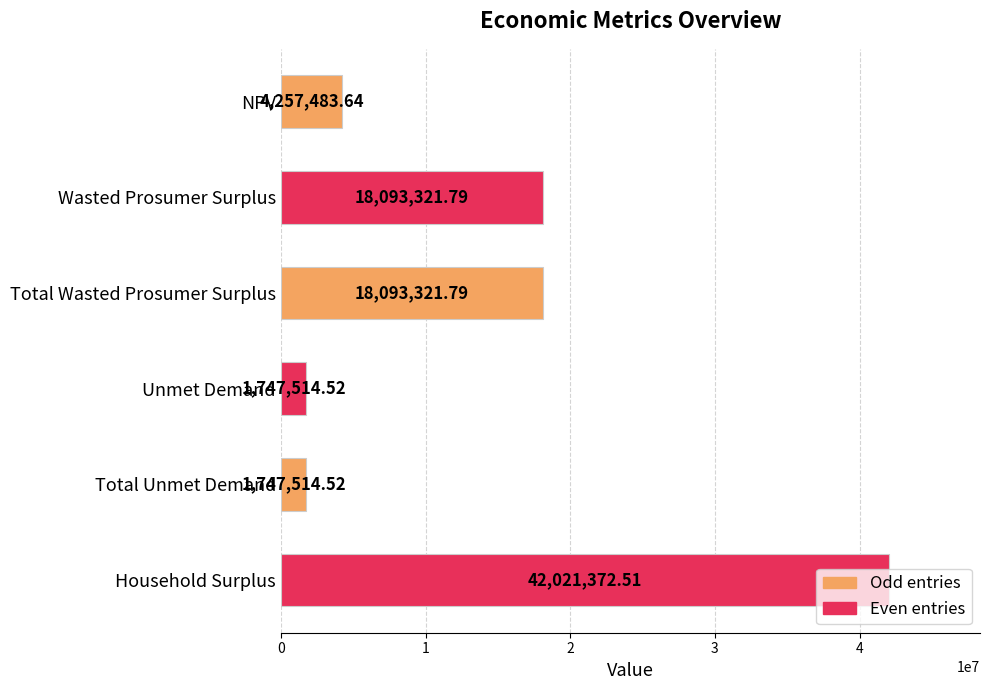

What is the label of the 6th bar from the bottom?

NPV